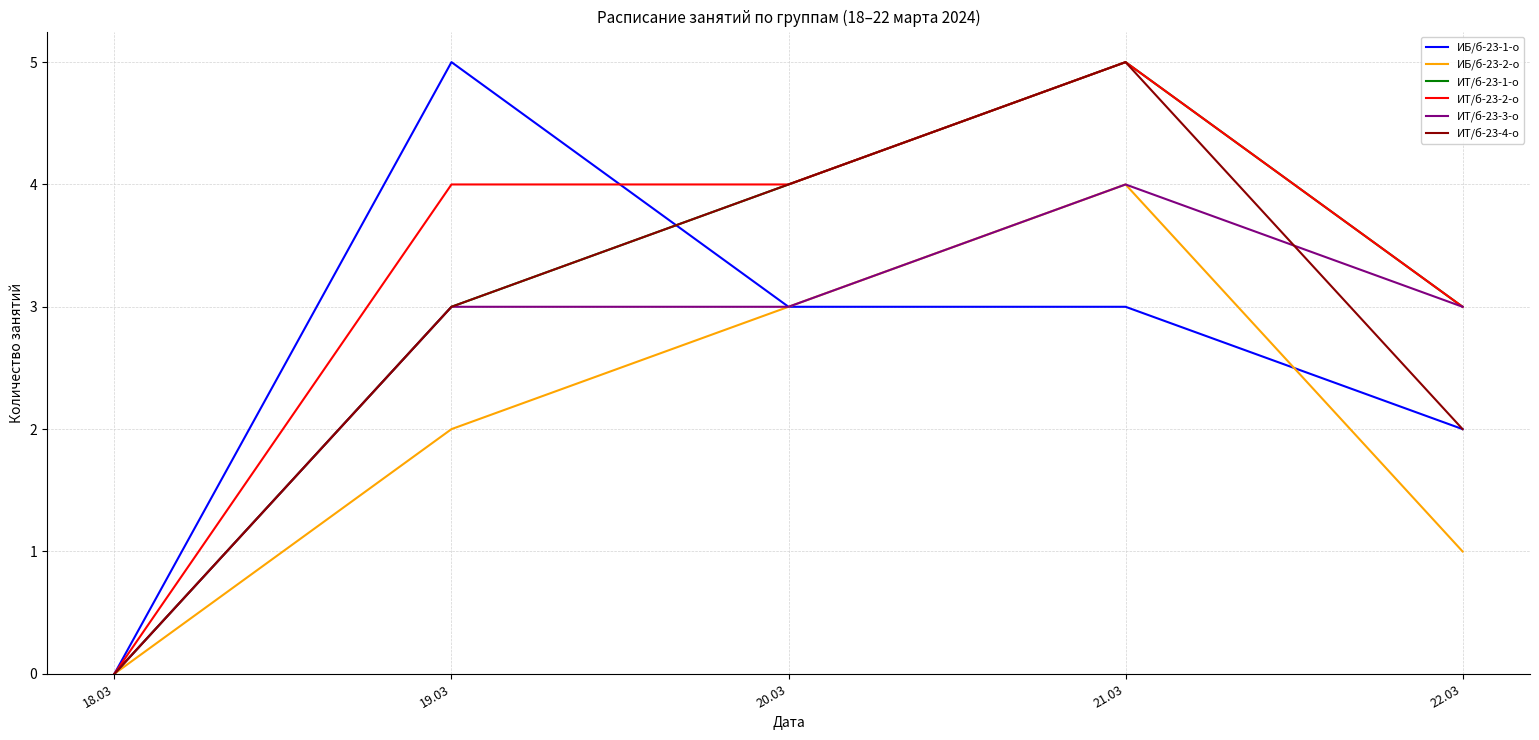

What position from the right is 20.03?

3